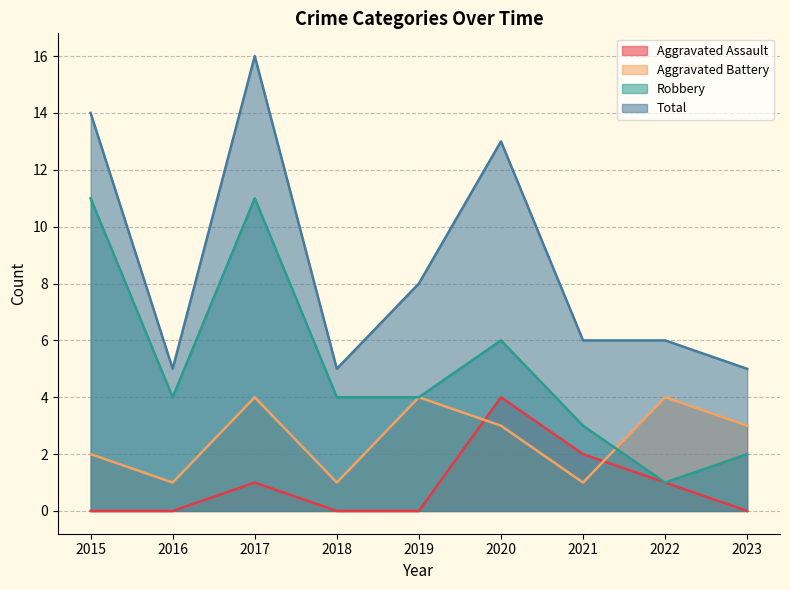

True or false: Total and Robbery intersect in this chart.

False